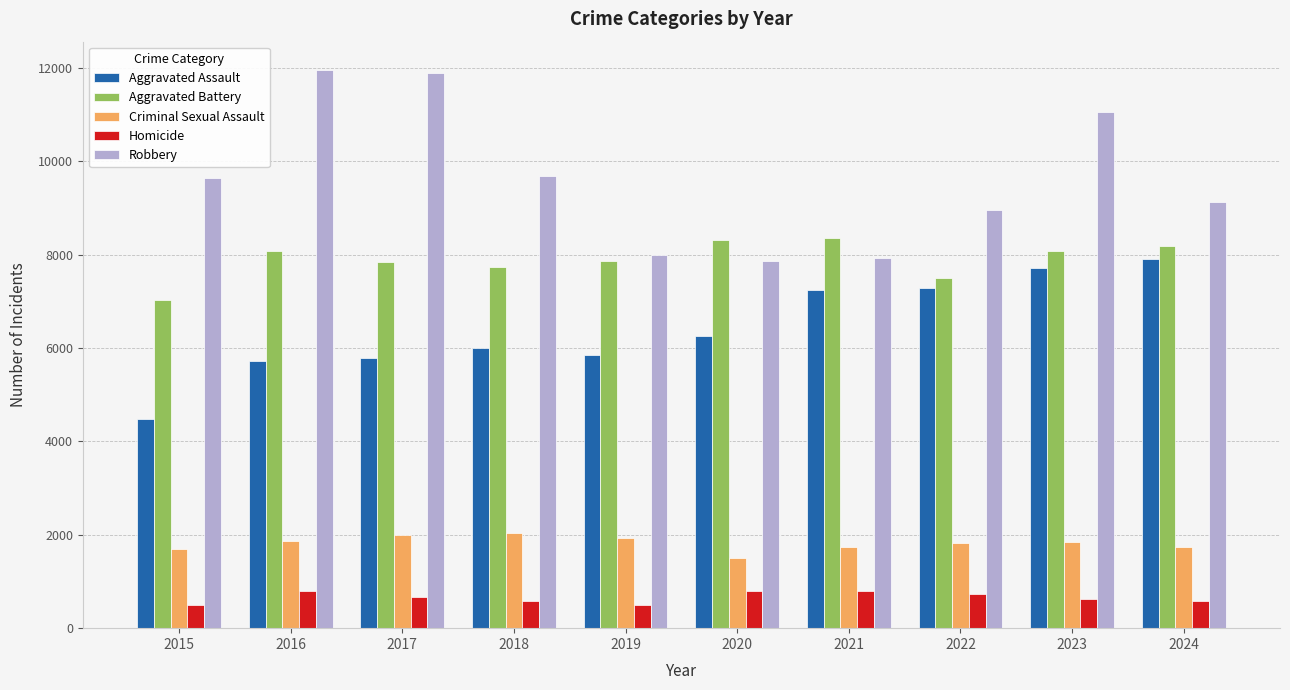

What is the spread (max minus min) of values at 2015?

9142